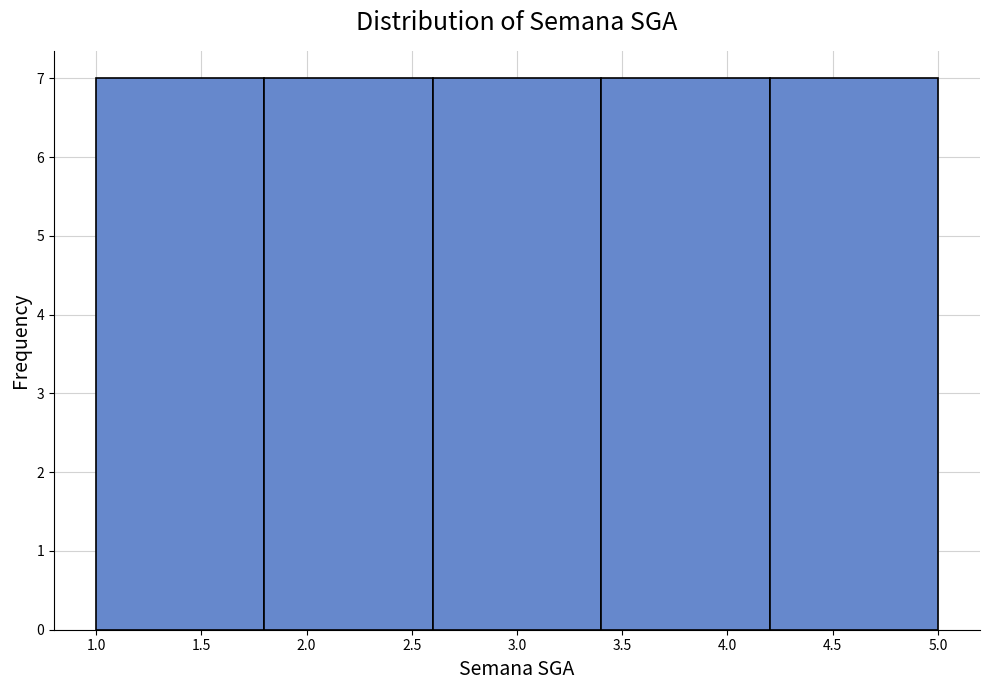

What is the height of the bar covering 3.4 to 4.2 on the x-axis? The values are not printed on the chart, so give them approximately, as read against the axis.

7